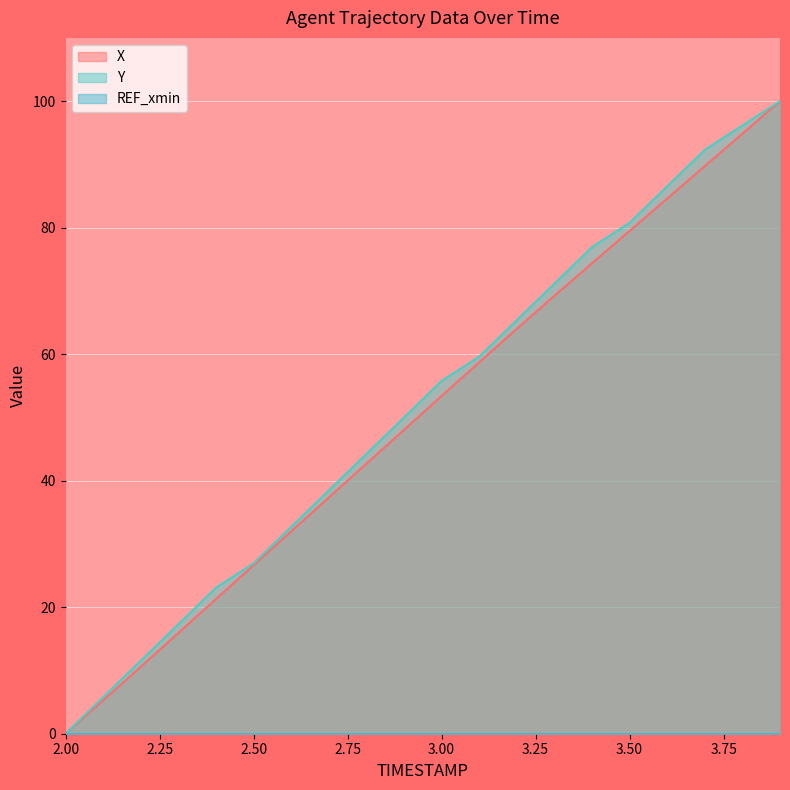

How many values in the Y series exceed 55?

10